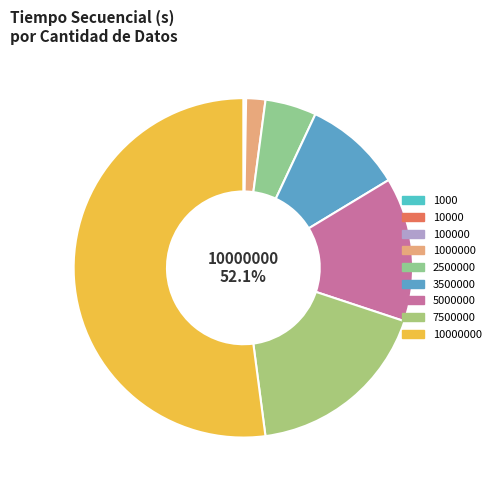

Which has a higher value, 10000000 or 5000000?

10000000